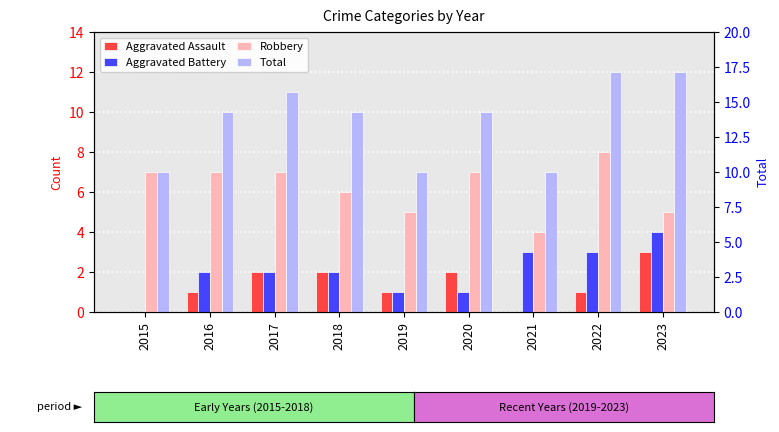

Is it true that Robbery equals 11 at 2016?

False